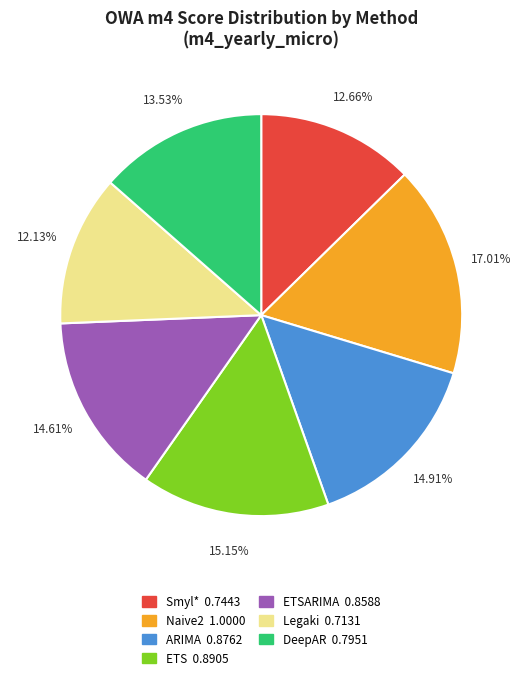

Is there a majority slice in this chart?

No